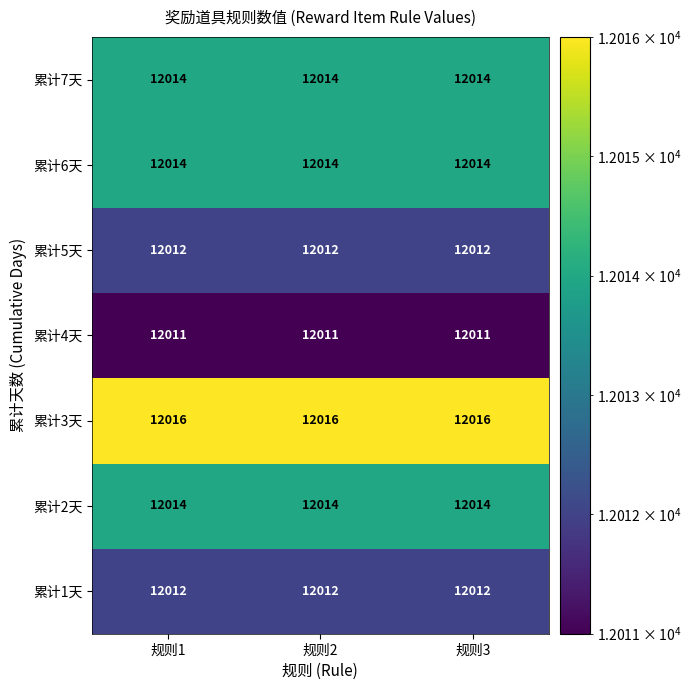

What is the highest value of the 累计4天 series?

12011